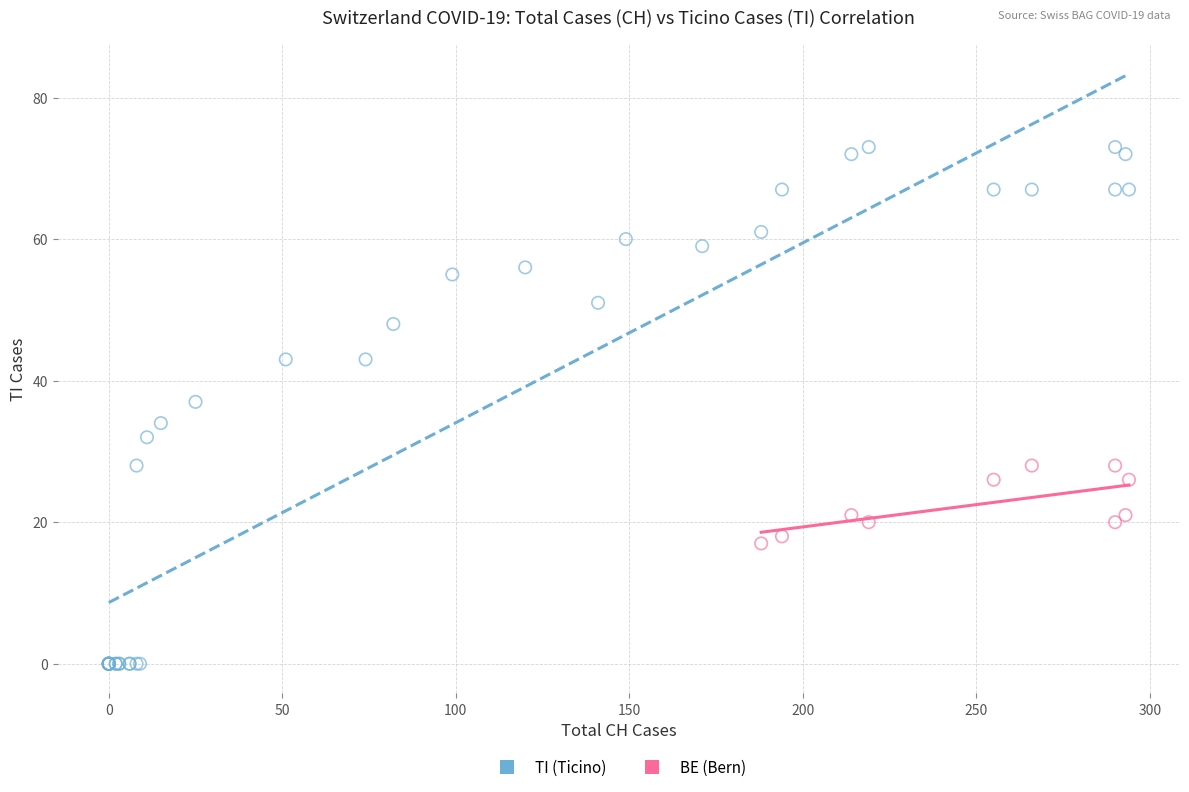

Which series has the largest Y range (max minus min)?

TI (Ticino)